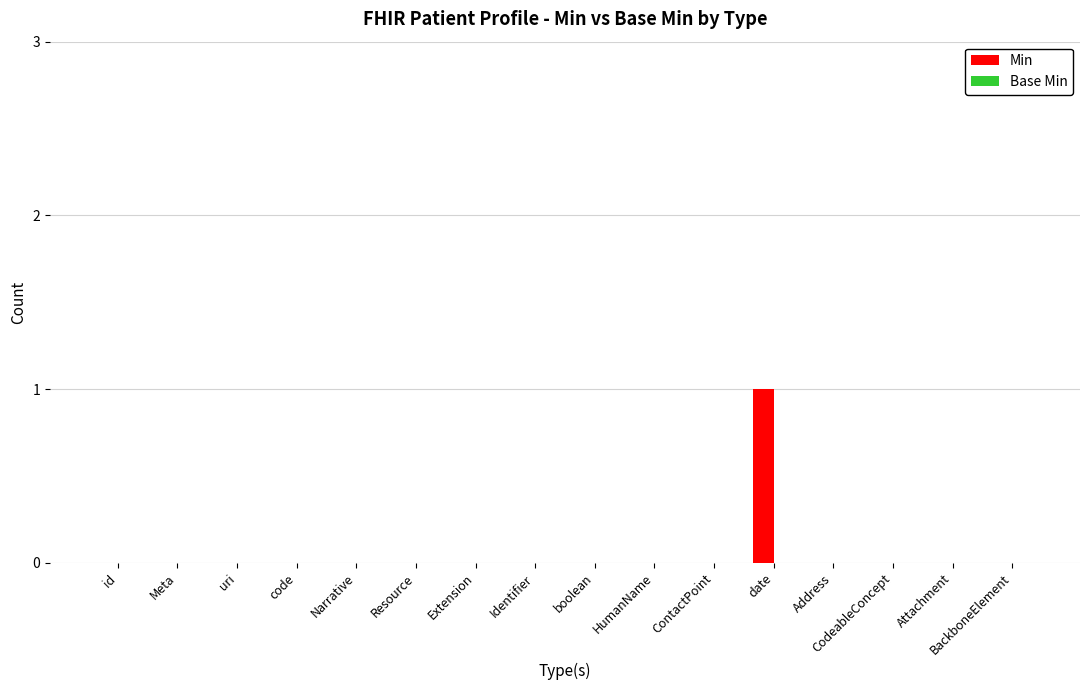

True or false: the data shows 1 at Narrative.

False